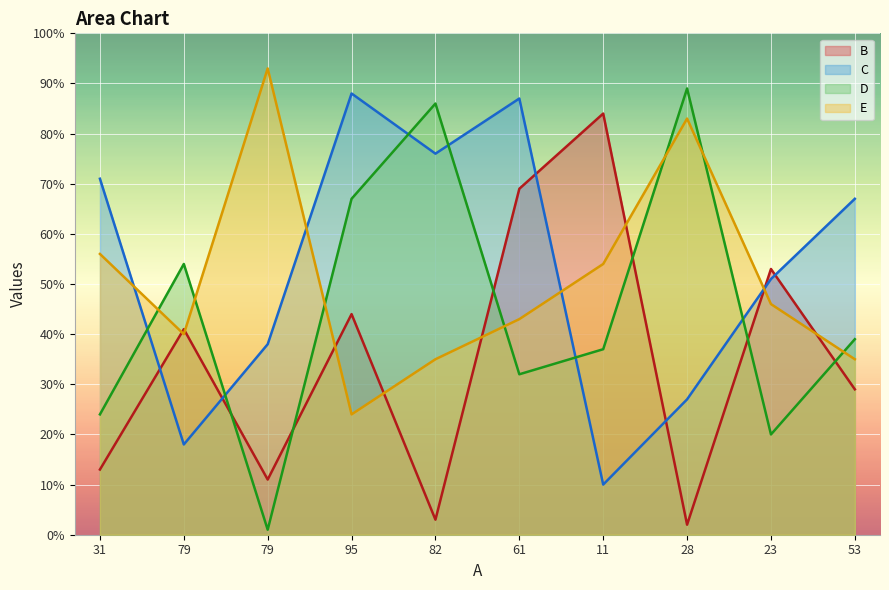

Where is the first local maximum for C?

95